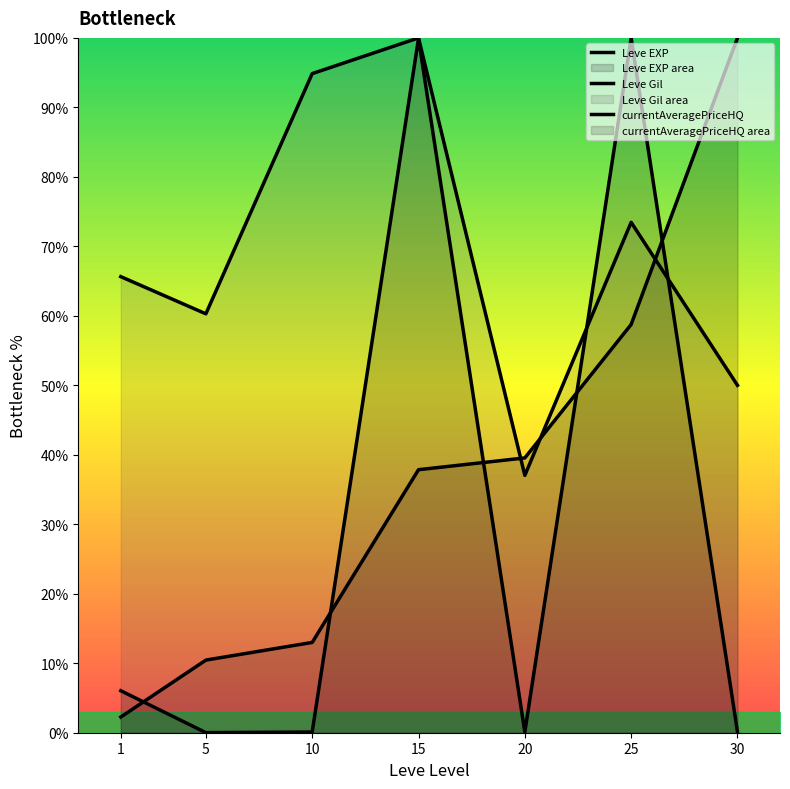

At which label is Leve Gil closest to 68?

1